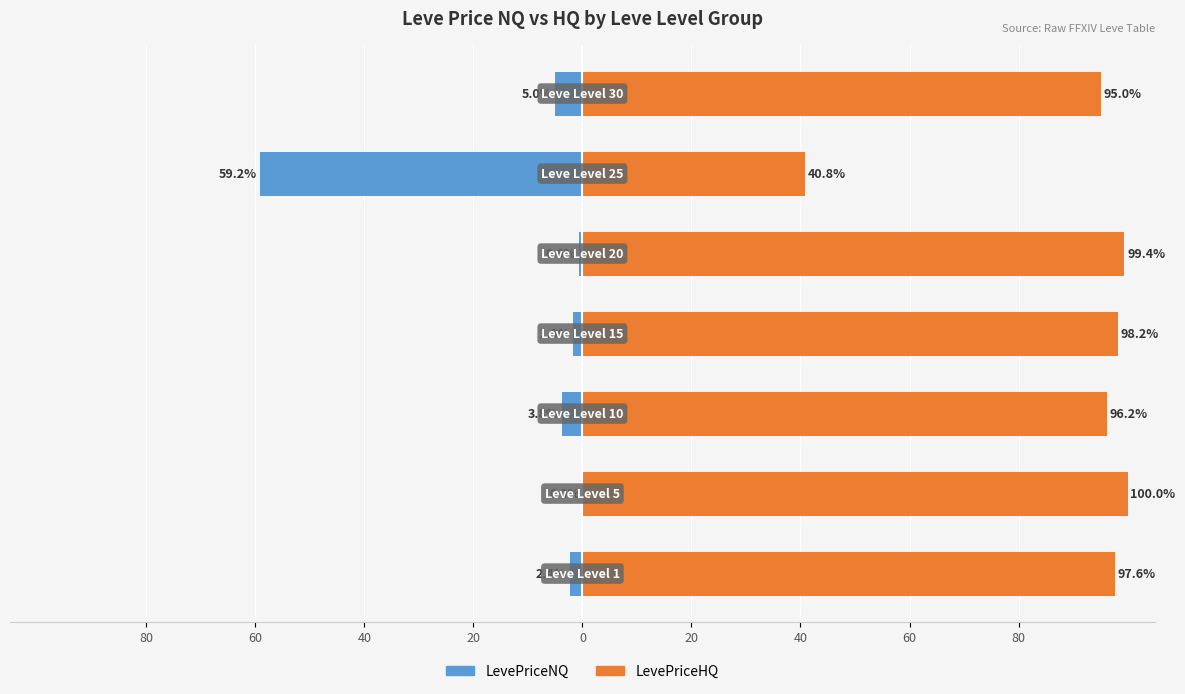

What is the lowest value of the LevePriceHQ series?

40.8